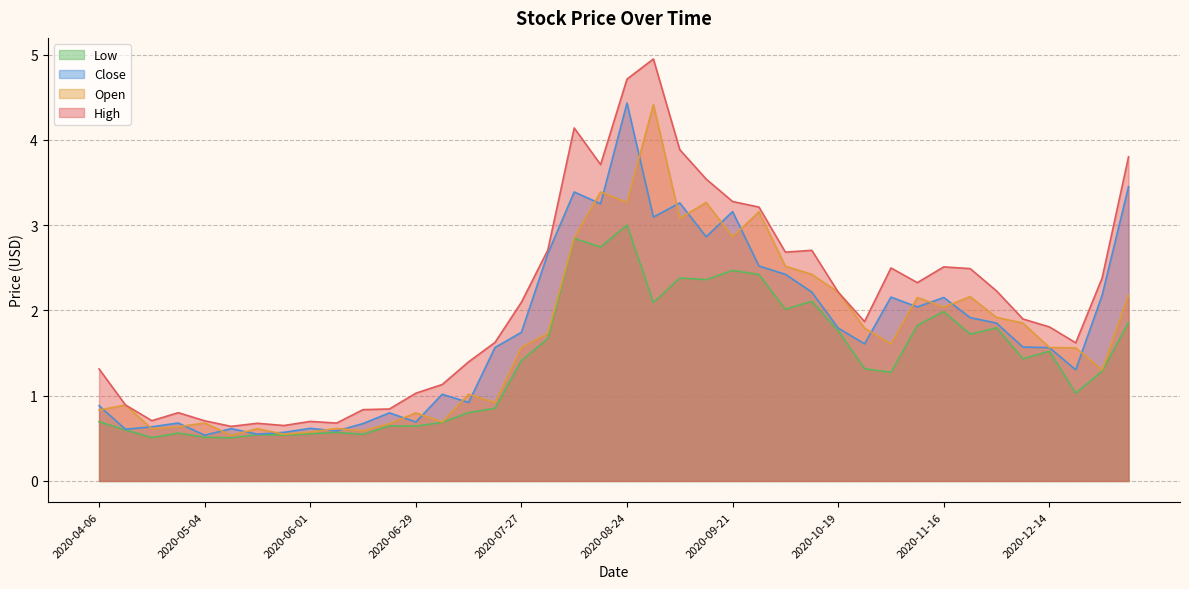

At which label is Low closest to 1?

2020-12-21